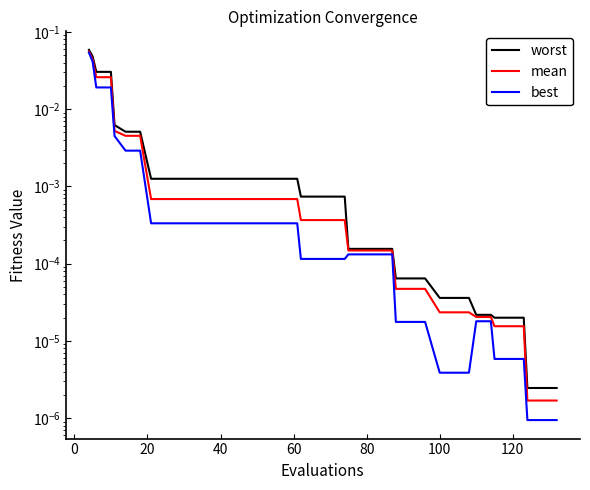

At how many categories does at least one series exceed 0?

40